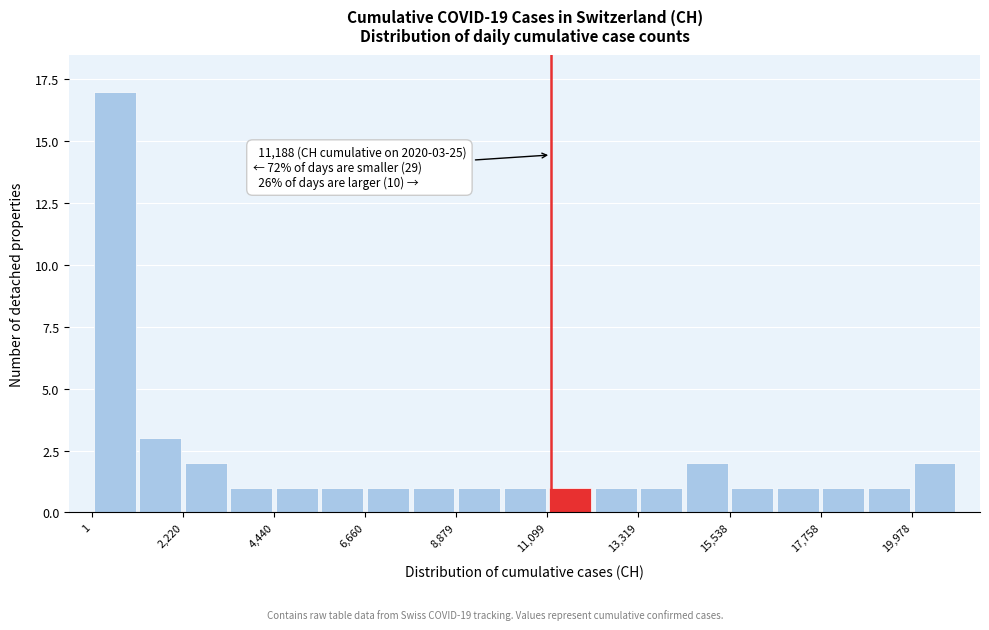

Around what value on the x-axis is the tallest bar? Give the approximate position of its centre, as read against the axis.

500